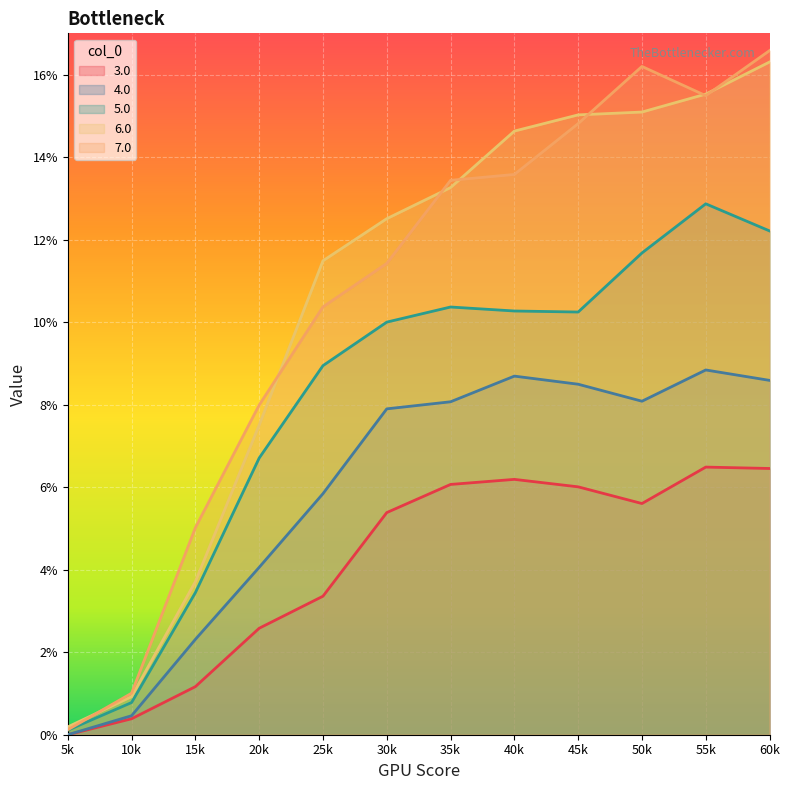

How many positive values does the 4.0 series have?

11